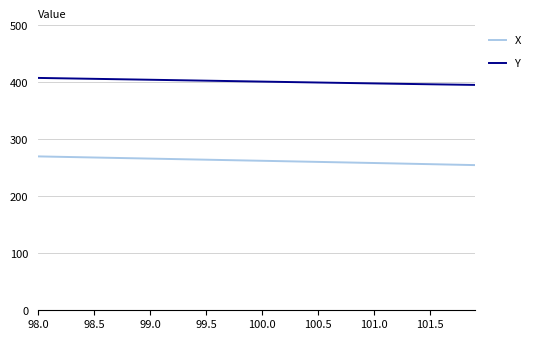

List the series in order of their overall mean, highest first.

Y, X